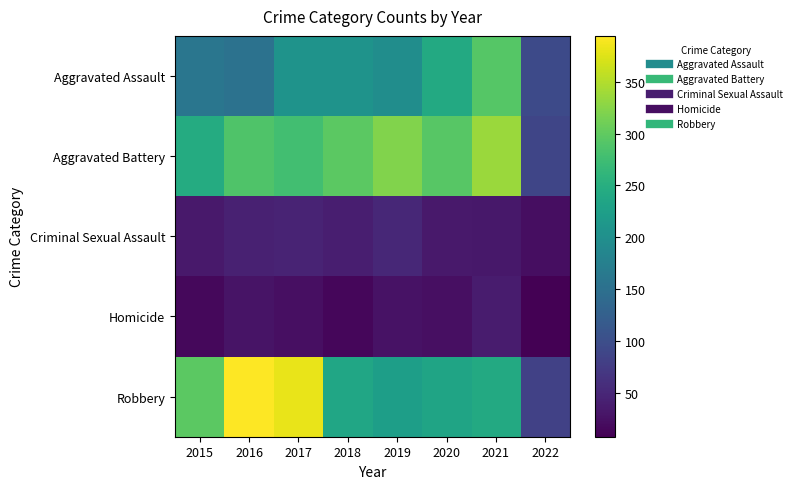

Which series has the largest range (max minus min)?

Robbery